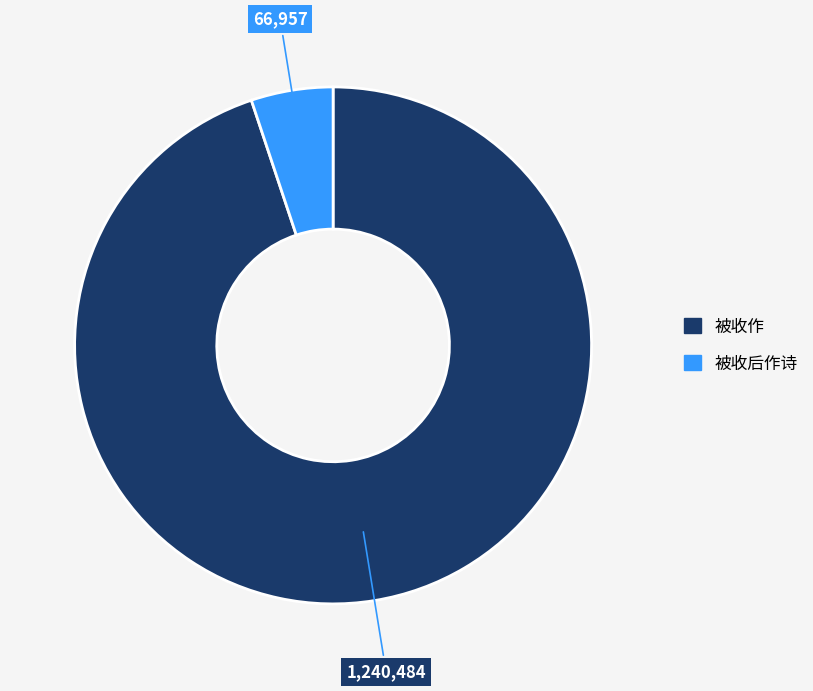

Is it true that 被收后作诗 is 5% of the pie?

True